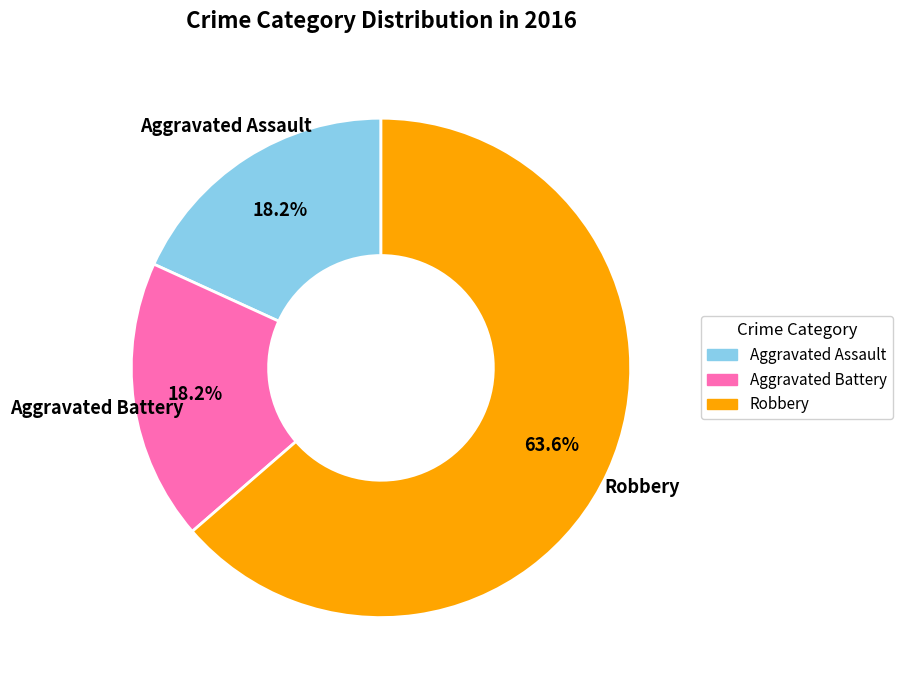

To the nearest percent, what is the difference between the largest and smallest slice percentages?

45%